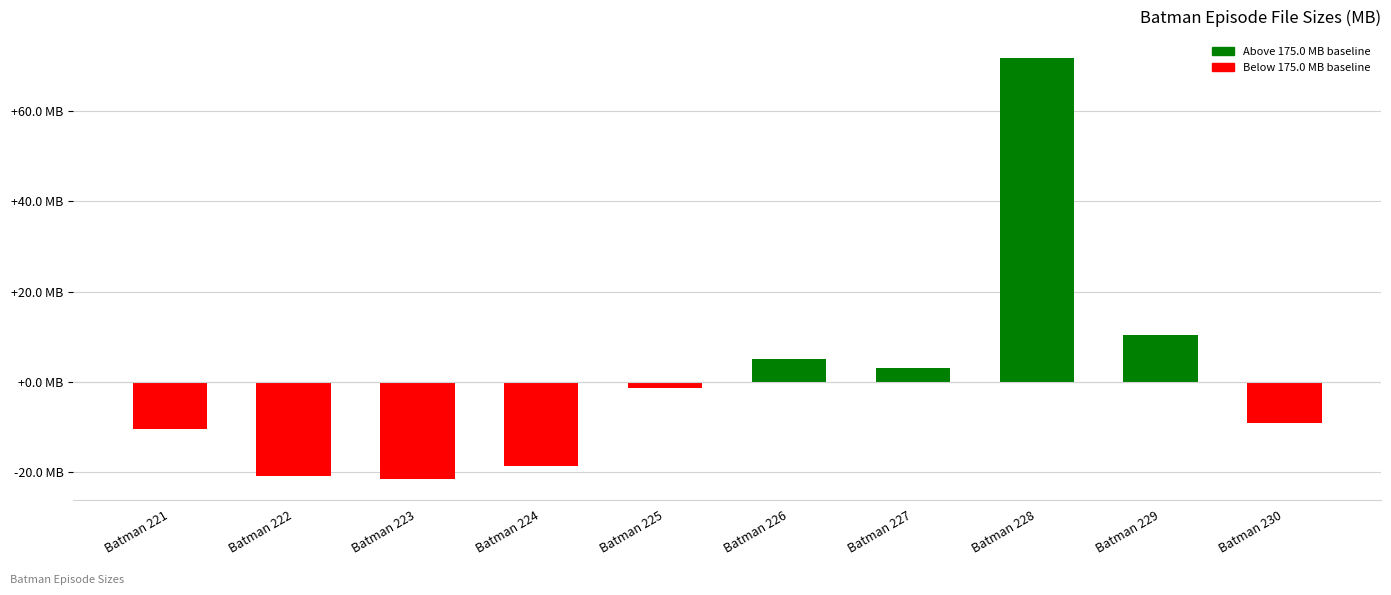

Are the bars horizontal?

No